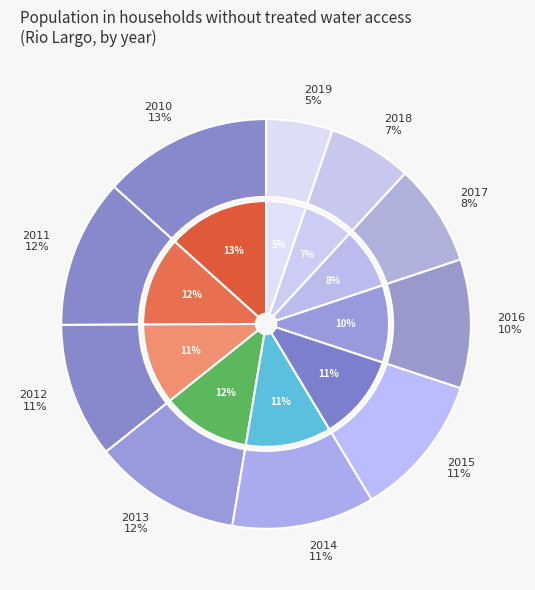

Does any single category account for the majority?

No